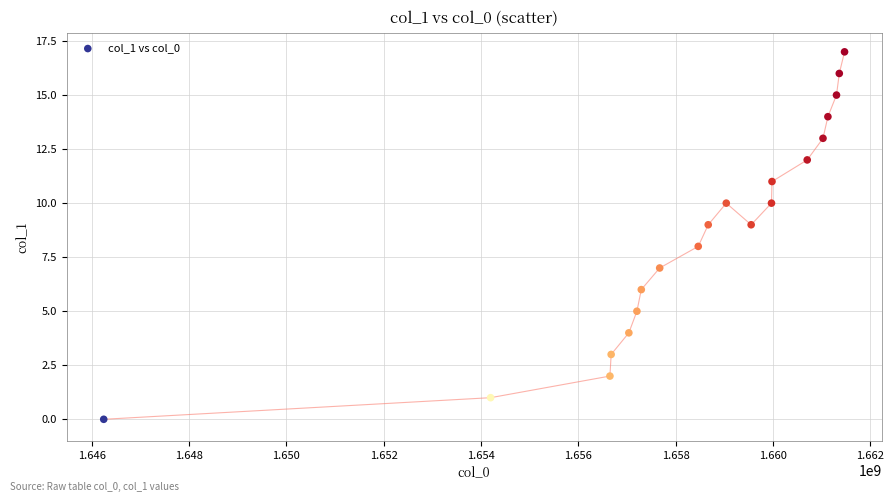

What is the range of Y values (max minus min)?

17